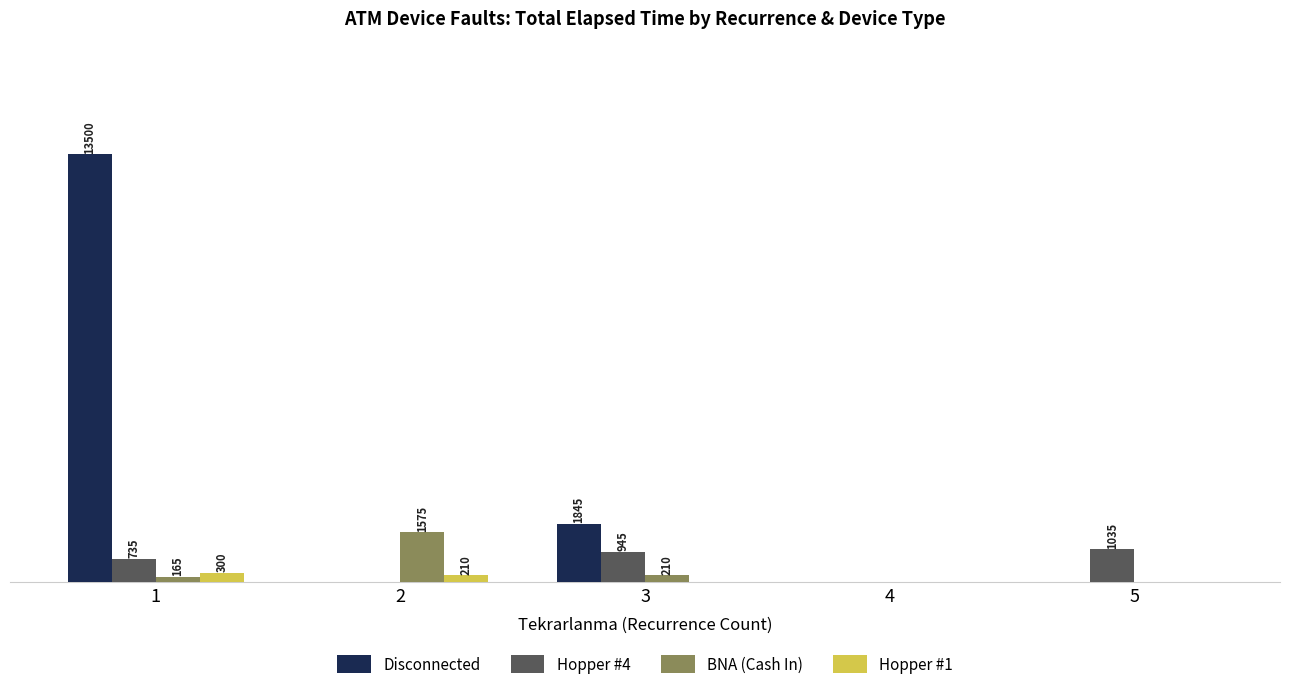

Which series changed the most between 2 and 4?

BNA (Cash In)